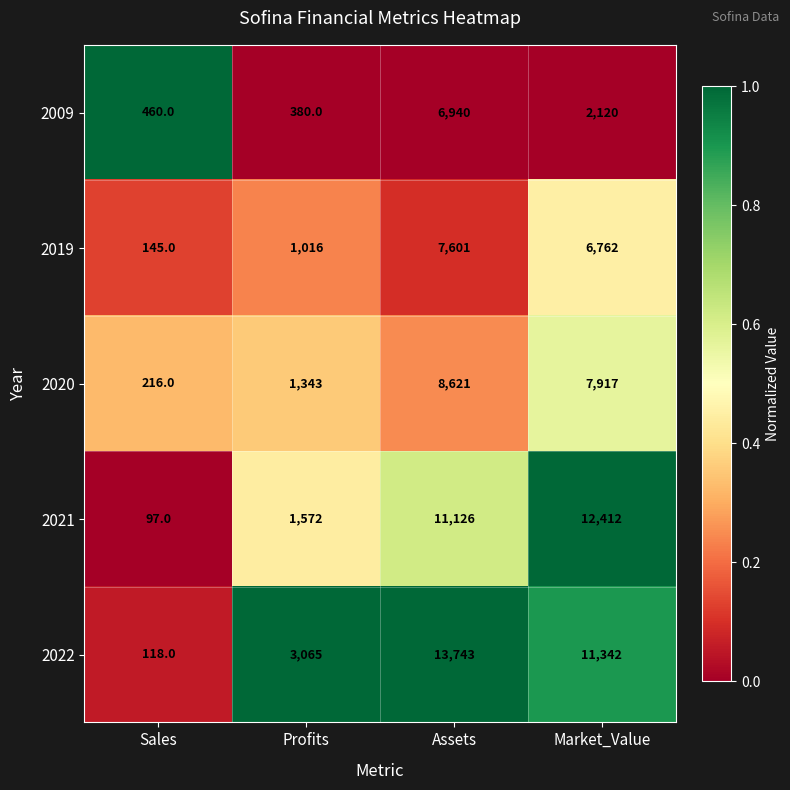

What is the highest value of the 2019 series?

7601